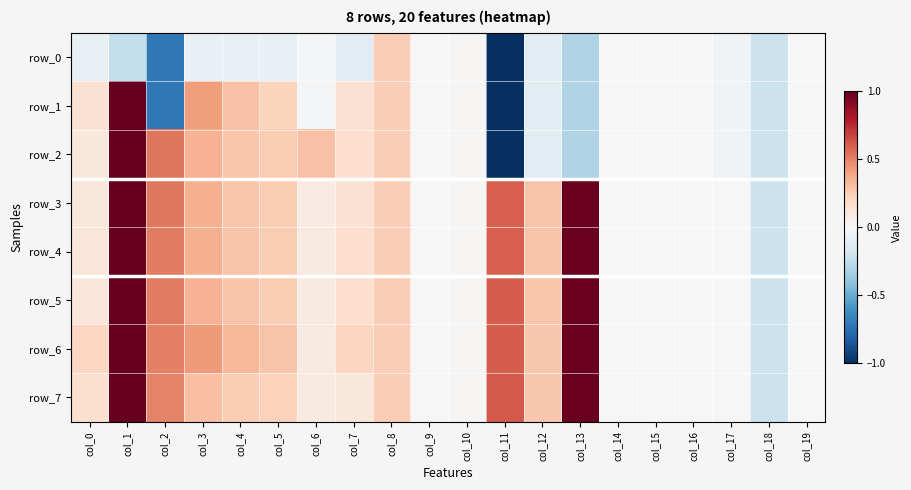

Is the value of row_4 at col_1 greater than the value of row_7 at col_16?

Yes